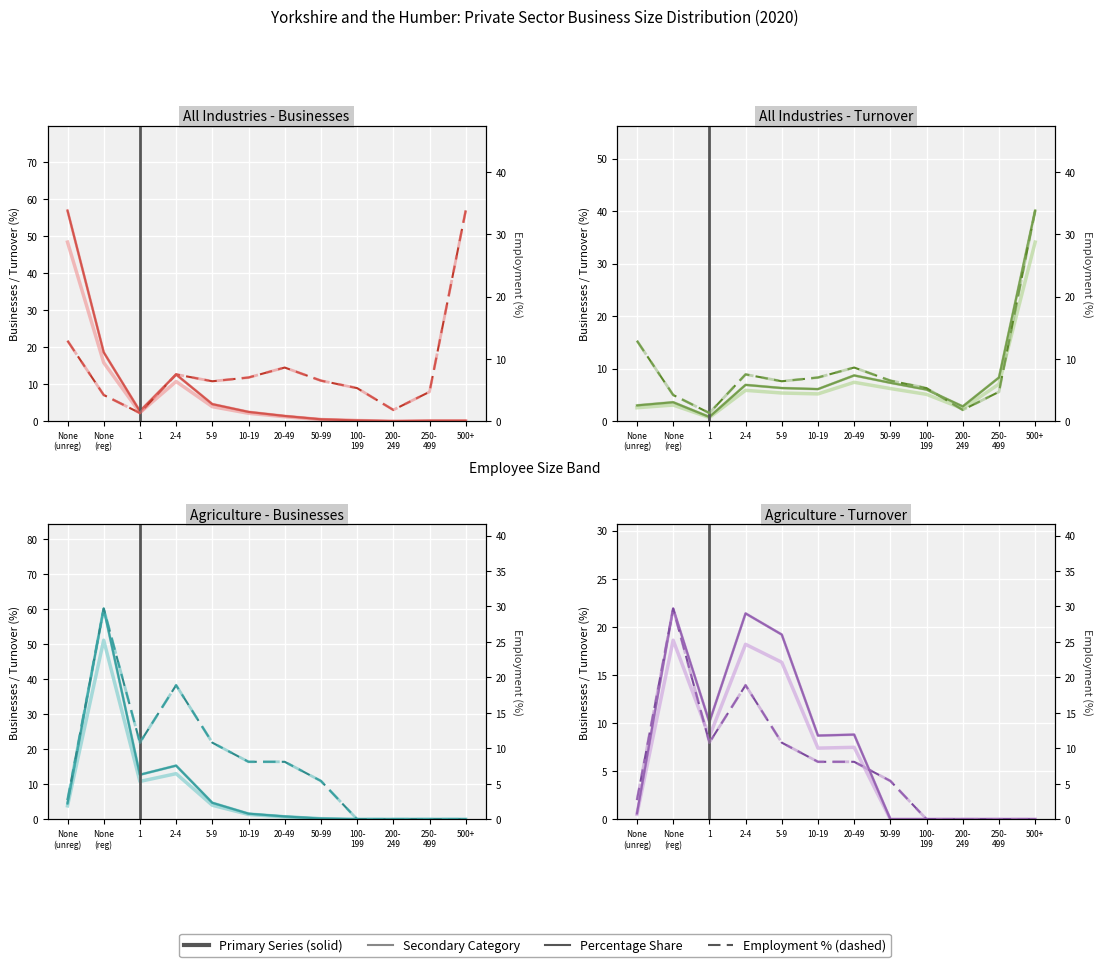

How many values in Dashed Series are above zero?

8